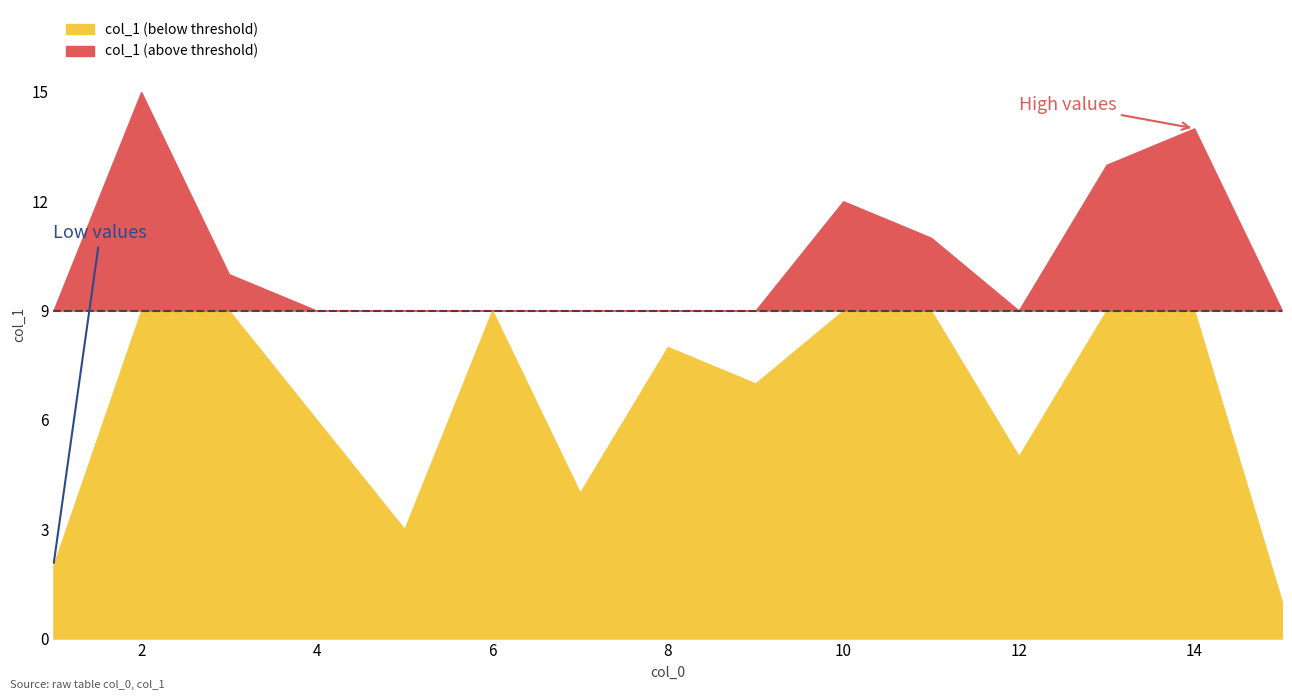

What is the change in value from 12 to 3?

+5